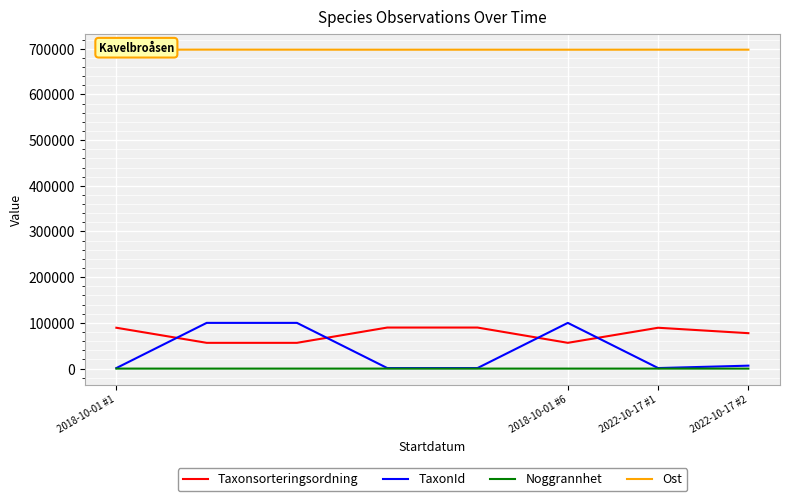

Which series has the largest range (max minus min)?

TaxonId